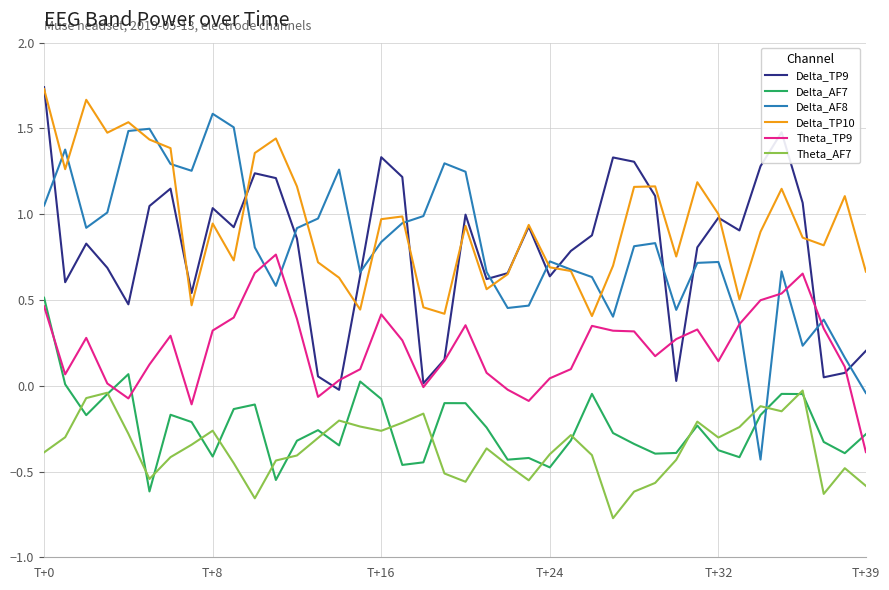

True or false: Delta_TP10 and Theta_AF7 intersect in this chart.

False